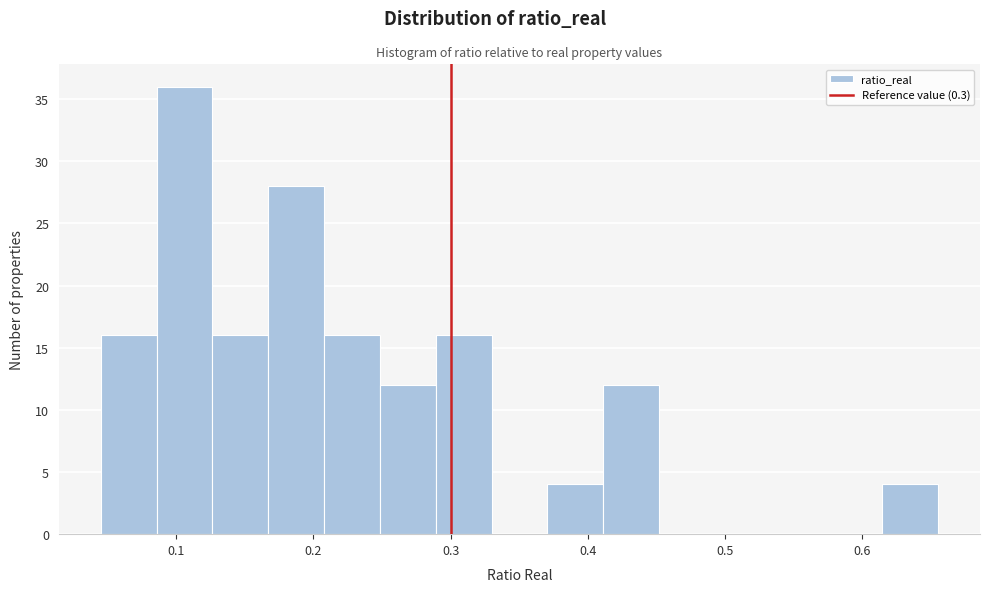

Which range on the x-axis has the tallest bar?

0.09 to 0.13